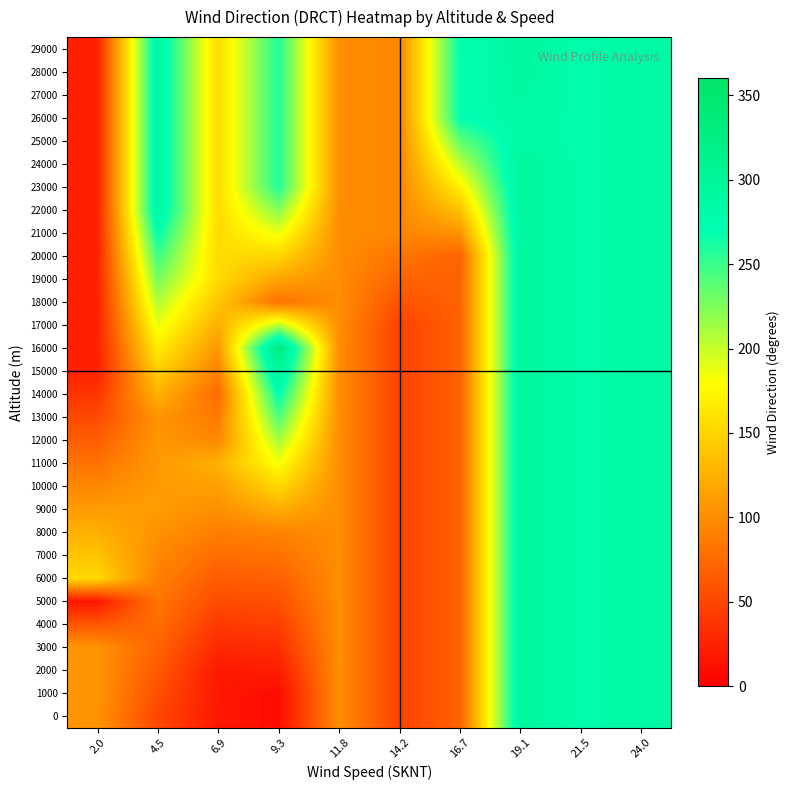

Reading left to right, transcribe all the data shown in this chart.

0: 2.0=104.5	4.5=50.0	6.9=17.3	9.3=8.4	11.8=100.3	14.2=46.2	16.7=70.0	19.1=294.5	21.5=277.8	24.0=288.6
1000: 2.0=104.5	4.5=56.7	6.9=17.3	9.3=8.4	11.8=100.3	14.2=46.2	16.7=70.0	19.1=294.5	21.5=277.8	24.0=288.6
2000: 2.0=104.5	4.5=63.4	6.9=17.3	9.3=20.5	11.8=100.3	14.2=46.2	16.7=70.0	19.1=294.5	21.5=277.8	24.0=288.6
3000: 2.0=104.5	4.5=70.0	6.9=29.3	9.3=32.6	11.8=100.3	14.2=46.2	16.7=70.0	19.1=294.5	21.5=277.8	24.0=288.6
4000: 2.0=62.1	4.5=76.7	6.9=41.2	9.3=44.7	11.8=100.3	14.2=46.2	16.7=70.0	19.1=294.5	21.5=277.8	24.0=288.6
5000: 2.0=16.0	4.5=83.4	6.9=53.2	9.3=56.7	11.8=100.3	14.2=46.2	16.7=70.0	19.1=294.5	21.5=277.8	24.0=288.6
6000: 2.0=153.3	4.5=90.1	6.9=65.2	9.3=68.8	11.8=100.3	14.2=46.2	16.7=70.0	19.1=294.5	21.5=277.8	24.0=288.6
7000: 2.0=138.9	4.5=96.8	6.9=77.1	9.3=80.9	11.8=100.3	14.2=46.2	16.7=70.0	19.1=294.5	21.5=277.8	24.0=288.6
8000: 2.0=124.5	4.5=103.7	6.9=89.1	9.3=93.0	11.8=100.3	14.2=46.2	16.7=70.0	19.1=294.5	21.5=277.8	24.0=288.6
9000: 2.0=110.1	4.5=110.5	6.9=101.1	9.3=122.7	11.8=100.3	14.2=46.2	16.7=70.0	19.1=294.5	21.5=277.8	24.0=288.6
10000: 2.0=95.7	4.5=109.2	6.9=113.0	9.3=152.4	11.8=100.3	14.2=46.2	16.7=70.0	19.1=294.5	21.5=277.8	24.0=288.6
11000: 2.0=81.3	4.5=107.9	6.9=125.0	9.3=182.2	11.8=100.3	14.2=46.2	16.7=70.0	19.1=294.5	21.5=277.8	24.0=288.6
12000: 2.0=66.9	4.5=106.6	6.9=97.0	9.3=211.9	11.8=100.3	14.2=46.2	16.7=70.0	19.1=294.5	21.5=277.8	24.0=288.6
13000: 2.0=52.5	4.5=105.2	6.9=86.2	9.3=241.7	11.8=100.3	14.2=46.2	16.7=70.0	19.1=294.5	21.5=277.8	24.0=288.6
14000: 2.0=38.1	4.5=125.8	6.9=75.5	9.3=271.4	11.8=100.3	14.2=46.2	16.7=70.0	19.1=294.5	21.5=277.8	24.0=288.6
15000: 2.0=23.7	4.5=146.4	6.9=91.3	9.3=301.2	11.8=100.3	14.2=46.2	16.7=70.0	19.1=294.5	21.5=277.8	24.0=288.6
16000: 2.0=23.7	4.5=167.1	6.9=107.1	9.3=330.9	11.8=100.3	14.2=46.2	16.7=70.0	19.1=294.5	21.5=277.8	24.0=288.6
17000: 2.0=23.7	4.5=187.7	6.9=123.0	9.3=205.6	11.8=100.3	14.2=46.2	16.7=70.0	19.1=294.5	21.5=277.8	24.0=288.6
18000: 2.0=23.7	4.5=208.3	6.9=138.8	9.3=80.2	11.8=100.3	14.2=58.4	16.7=70.0	19.1=294.5	21.5=277.8	24.0=288.6
19000: 2.0=23.7	4.5=228.9	6.9=154.7	9.3=115.9	11.8=100.3	14.2=70.6	16.7=70.0	19.1=294.5	21.5=277.8	24.0=288.6
20000: 2.0=23.7	4.5=249.5	6.9=154.7	9.3=151.6	11.8=100.3	14.2=82.8	16.7=70.0	19.1=294.5	21.5=277.8	24.0=288.6
21000: 2.0=23.7	4.5=270.1	6.9=154.7	9.3=187.3	11.8=100.3	14.2=95.0	16.7=103.3	19.1=294.5	21.5=277.8	24.0=288.6
22000: 2.0=23.7	4.5=290.7	6.9=154.7	9.3=223.0	11.8=100.3	14.2=95.0	16.7=136.7	19.1=294.5	21.5=277.8	24.0=288.6
23000: 2.0=23.7	4.5=290.7	6.9=154.7	9.3=258.7	11.8=100.3	14.2=95.0	16.7=170.0	19.1=294.5	21.5=277.8	24.0=288.6
24000: 2.0=23.7	4.5=290.7	6.9=154.7	9.3=258.7	11.8=100.3	14.2=95.0	16.7=203.3	19.1=294.5	21.5=277.8	24.0=288.6
25000: 2.0=23.7	4.5=290.7	6.9=154.7	9.3=258.7	11.8=100.3	14.2=95.0	16.7=236.7	19.1=285.0	21.5=277.8	24.0=288.6
26000: 2.0=23.7	4.5=290.7	6.9=154.7	9.3=258.7	11.8=100.3	14.2=95.0	16.7=270.0	19.1=287.3	21.5=277.8	24.0=288.6
27000: 2.0=23.7	4.5=290.7	6.9=154.7	9.3=258.7	11.8=100.3	14.2=95.0	16.7=270.0	19.1=289.6	21.5=277.8	24.0=288.6
28000: 2.0=23.7	4.5=290.7	6.9=154.7	9.3=258.7	11.8=100.3	14.2=95.0	16.7=270.0	19.1=292.0	21.5=277.8	24.0=288.6
29000: 2.0=23.7	4.5=290.7	6.9=154.7	9.3=258.7	11.8=100.3	14.2=95.0	16.7=270.0	19.1=294.3	21.5=277.8	24.0=288.6